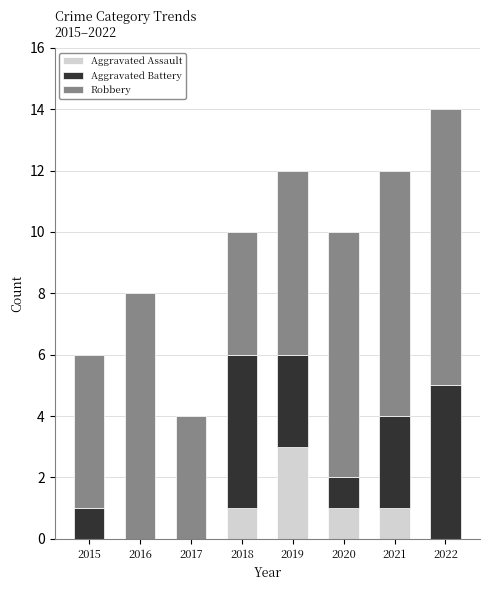

Does the chart contain stacked bars?

Yes